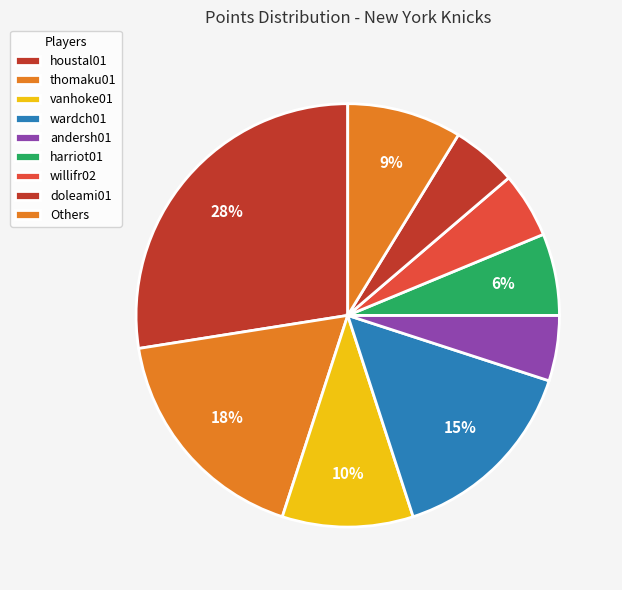

How many segments does this pie chart have?

9